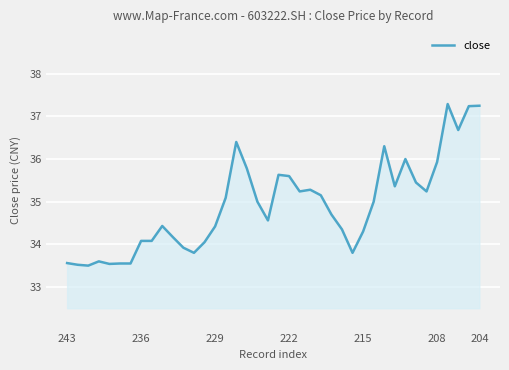

What is the maximum value shown in the chart?

37.3